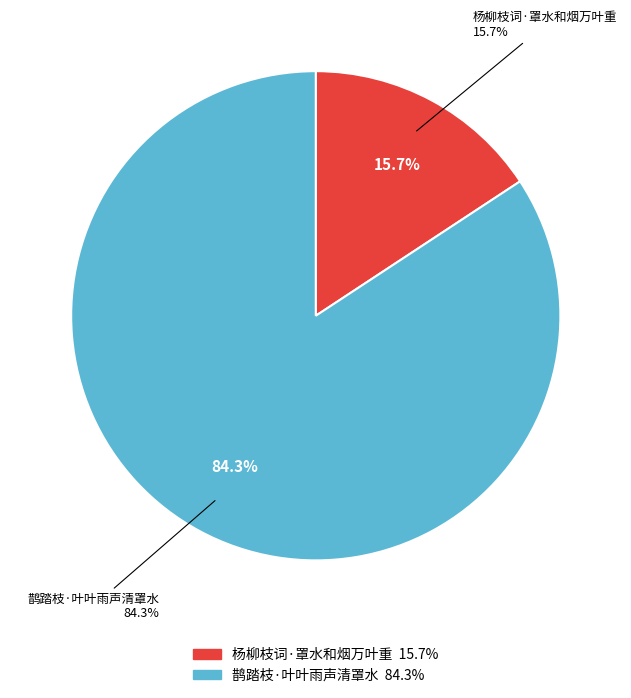

Which category has the smallest portion of the pie?

杨柳枝词·罩水和烟万叶重